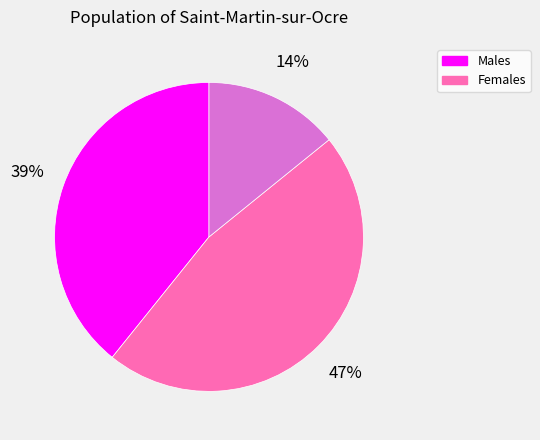

To the nearest percent, what is the average slice percentage?

33%